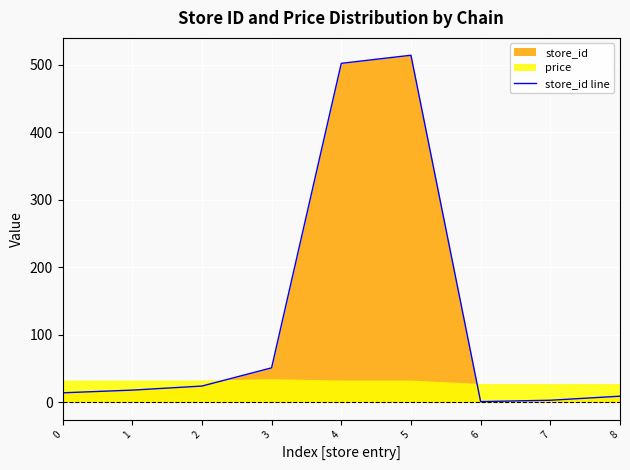

Count the number of values greater than 18.

4